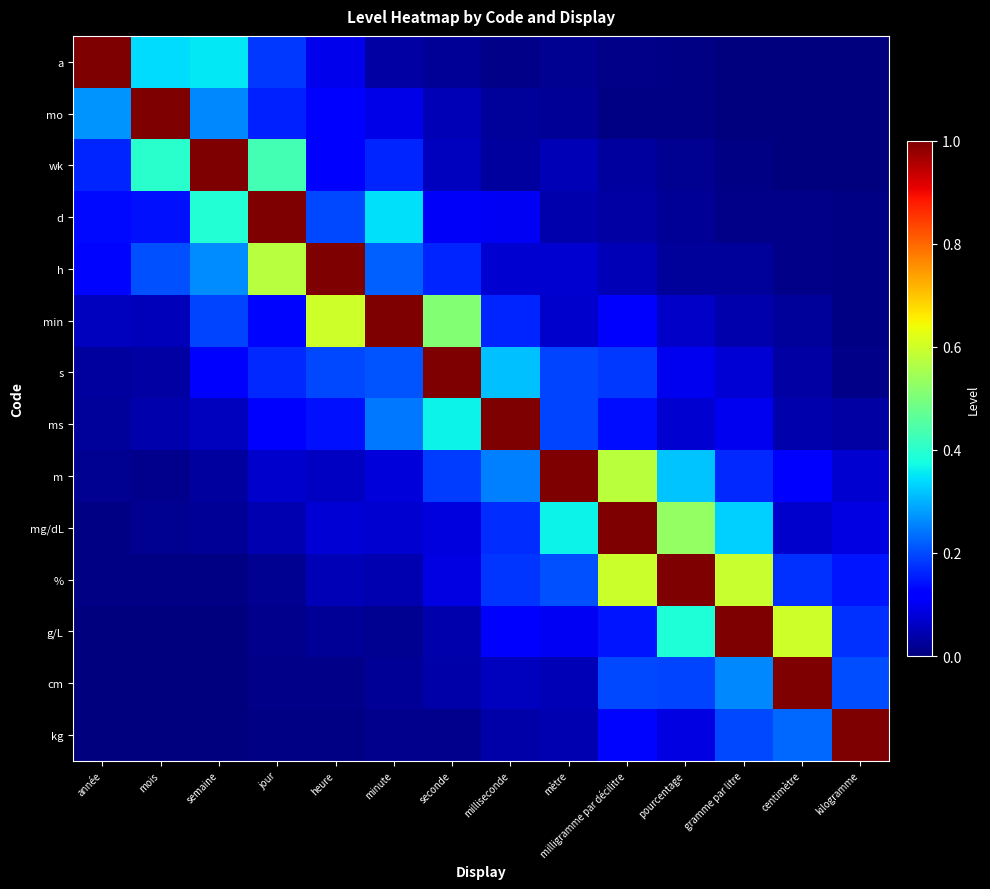

How many series are shown in this chart?

14